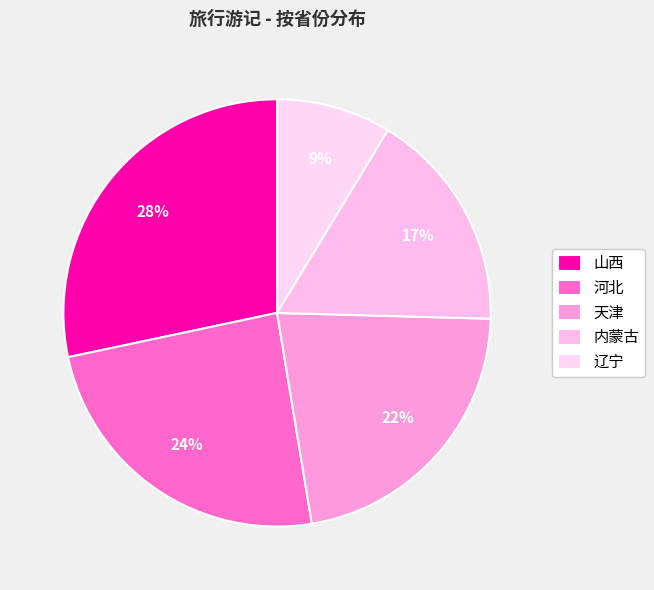

Is it true that 天津 is 10% of the pie?

False